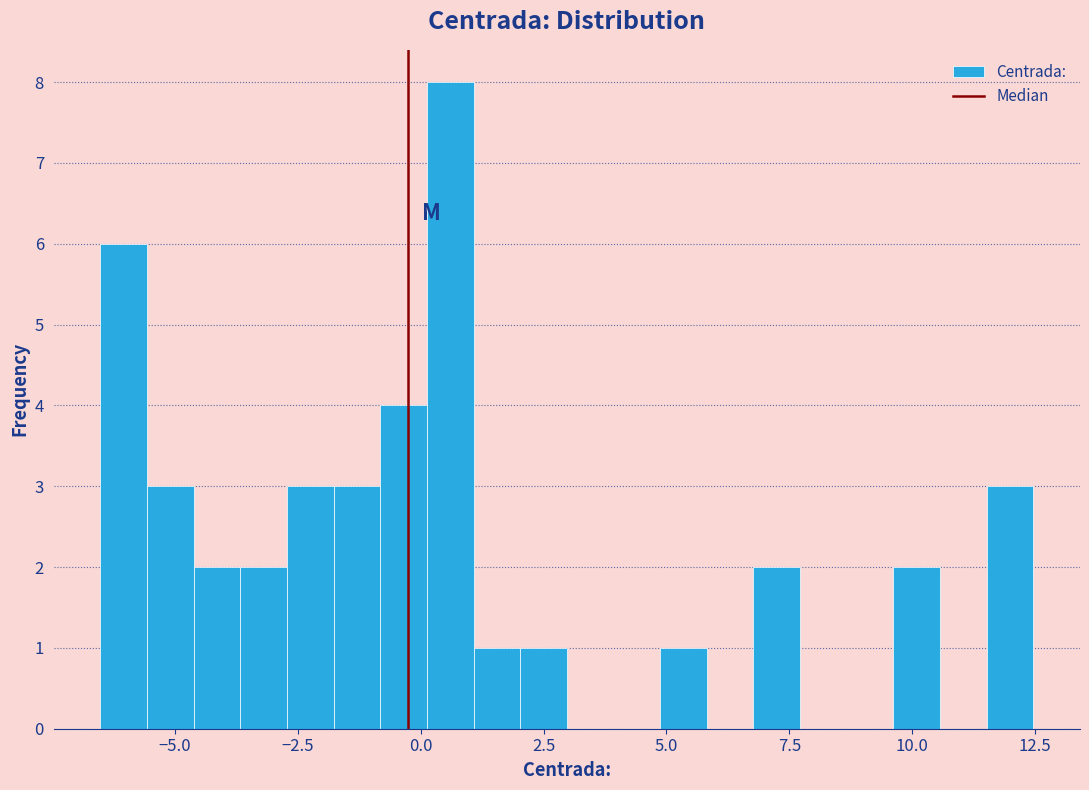

Around what value on the x-axis is the tallest bar? Give the approximate position of its centre, as read against the axis.

0.5